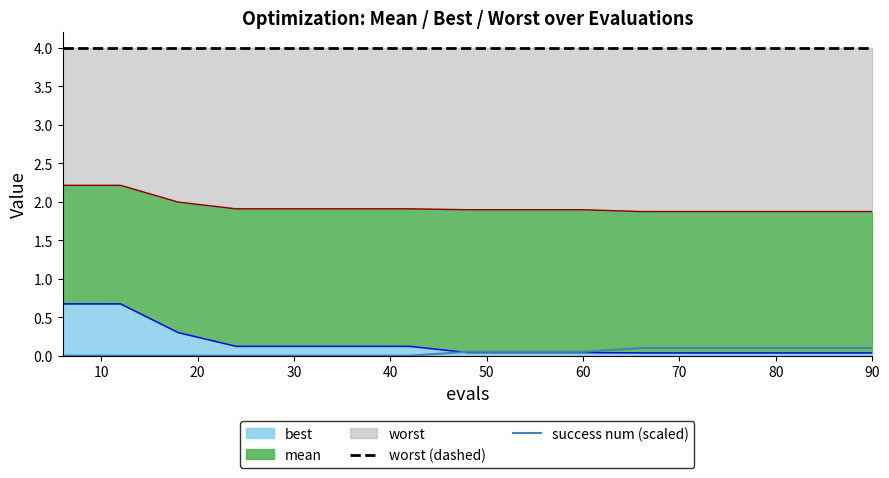

At how many categories does at least one series exceed 2?

15